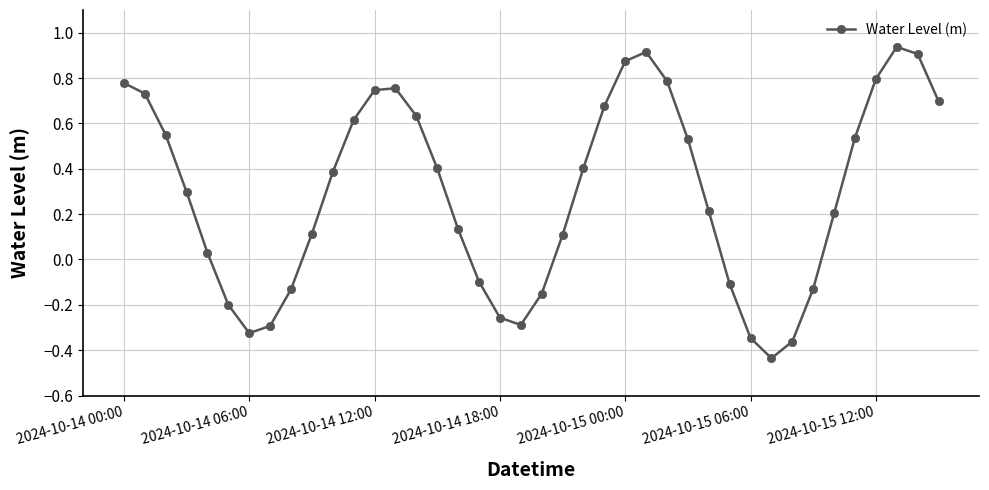

How many negative values are there?

13